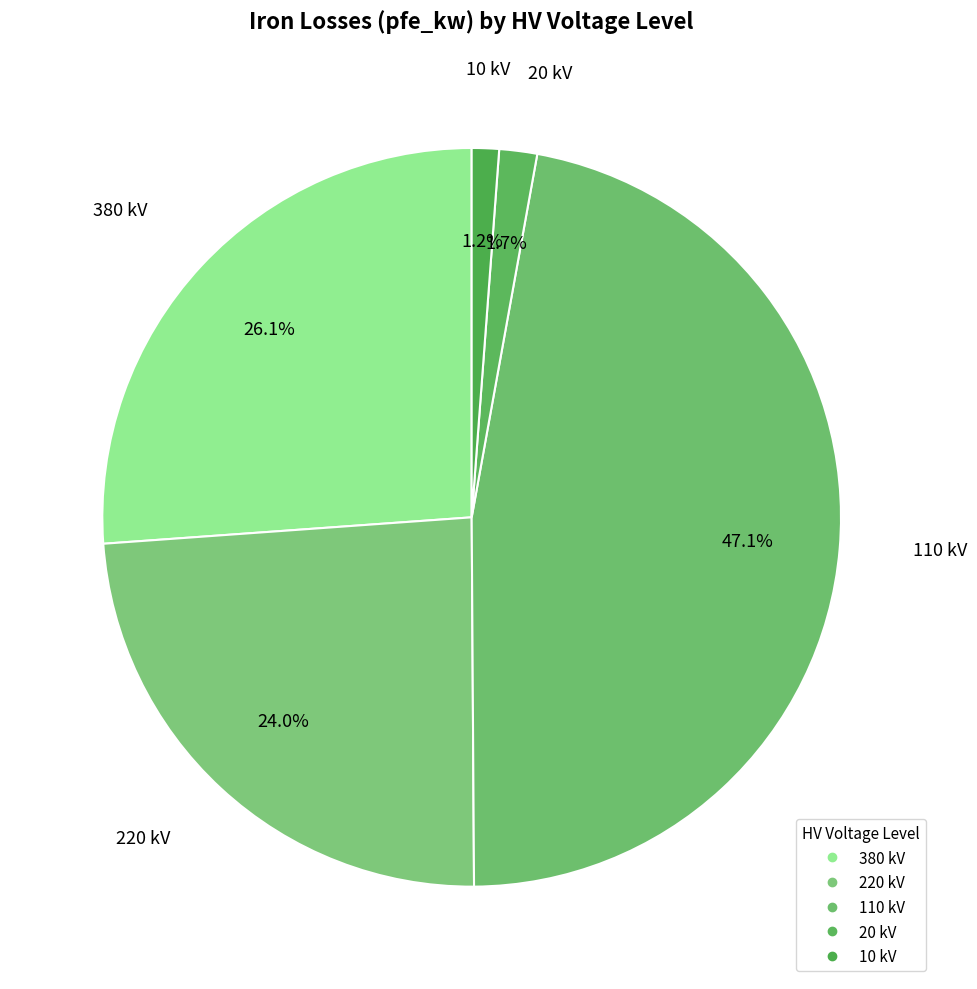

Count the number of slices in the pie.

5